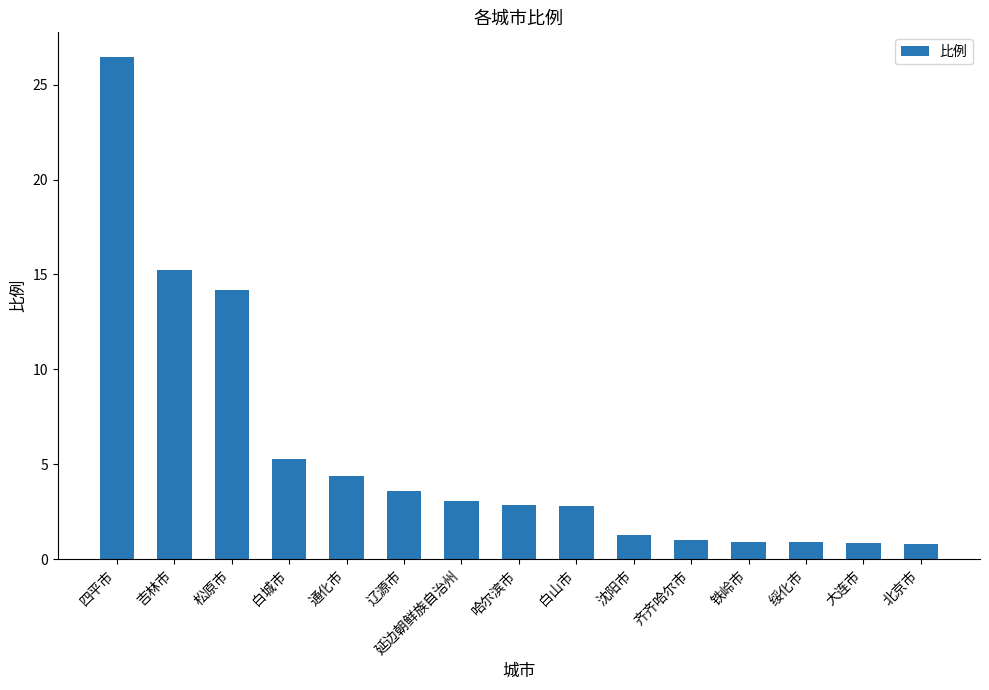

What is the label of the 4th bar from the left?

白城市